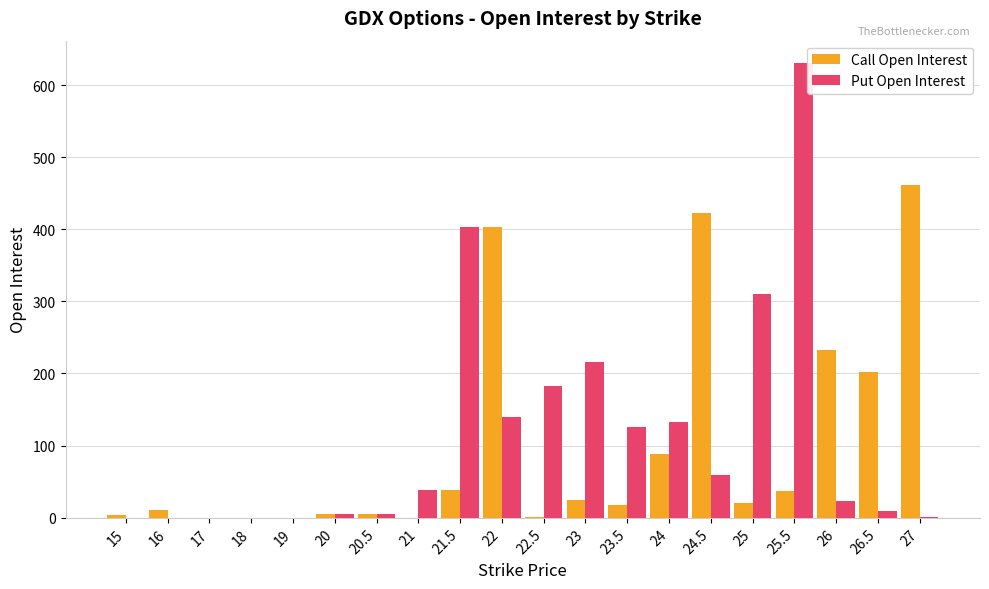

At which label is Call Open Interest closest to 230?

26